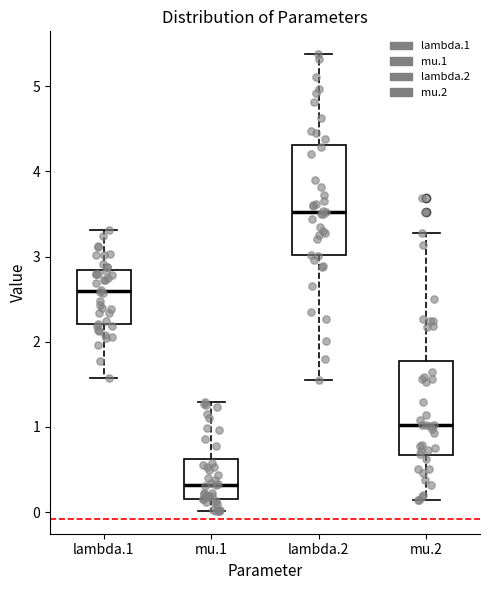

Which box has the highest median line?

lambda.2